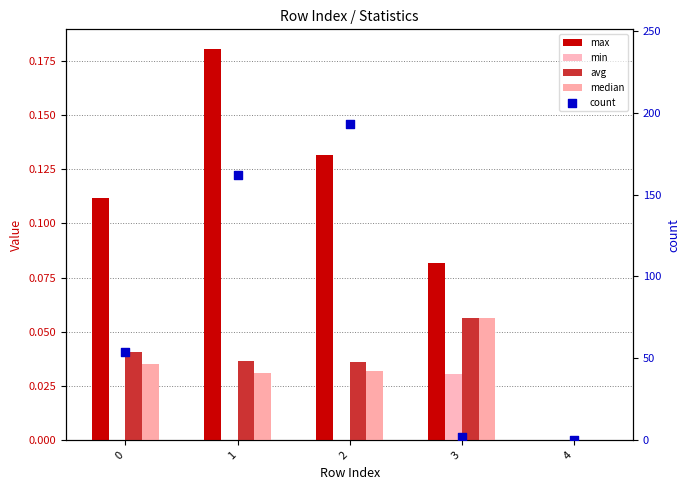

Is the value of max at 2 greater than the value of count at 1?

No